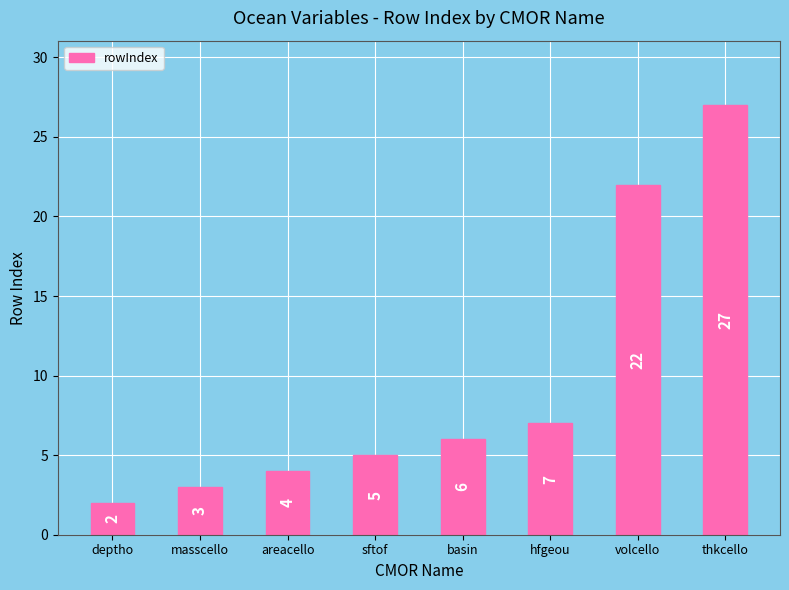

Rank the categories by value from lowest to highest.

deptho, masscello, areacello, sftof, basin, hfgeou, volcello, thkcello